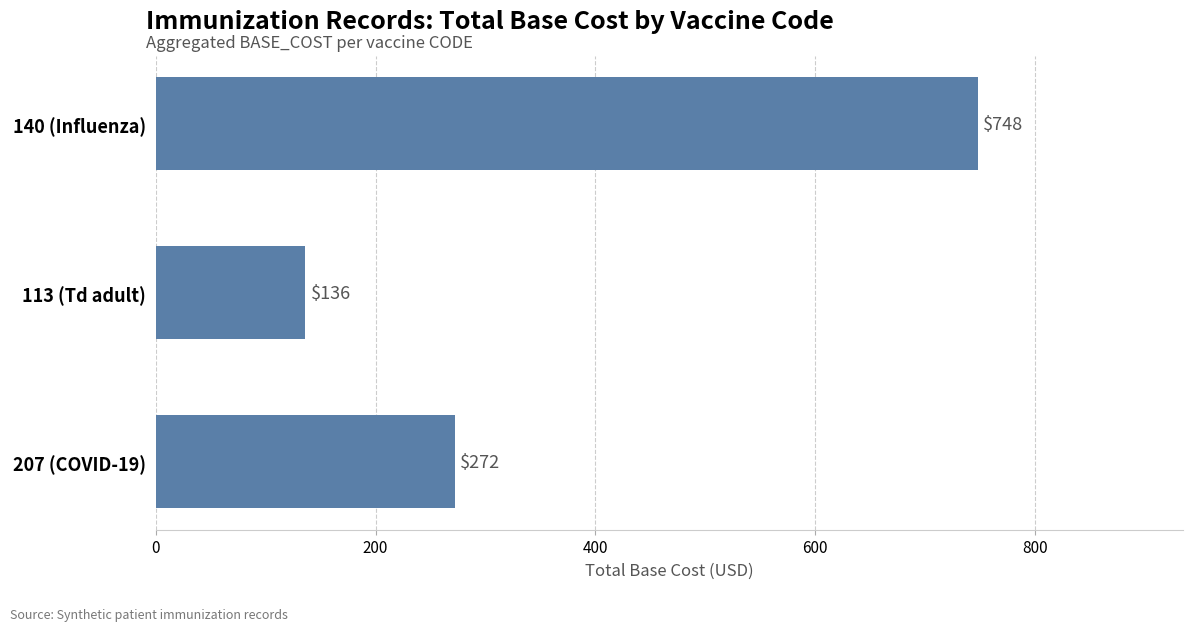

How many values are between 136 and 748?

3